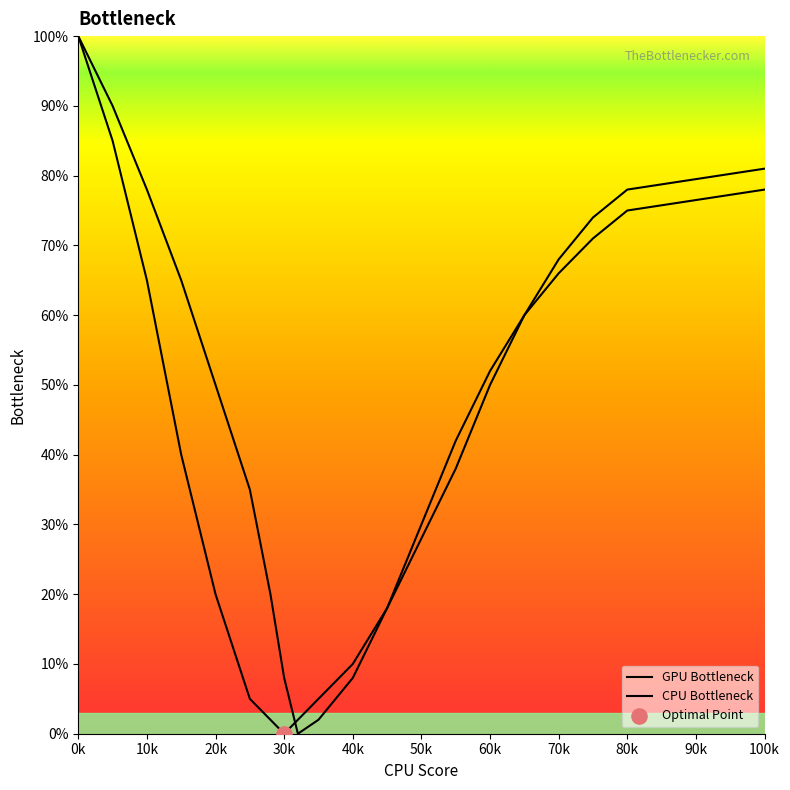

How many lines are shown in the chart?

2